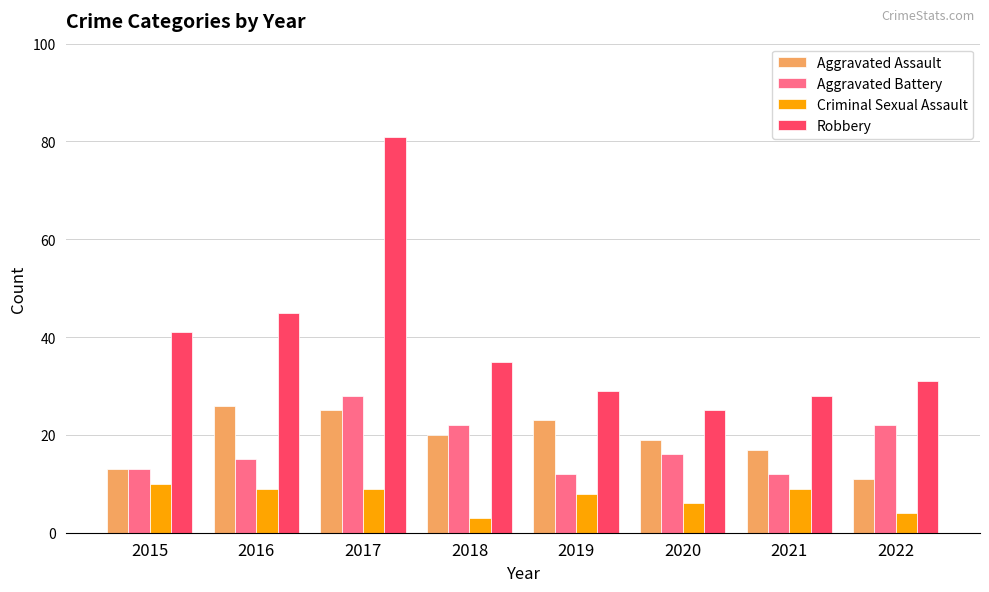

What is the sum of the Robbery values at 2021 and 2017?

109